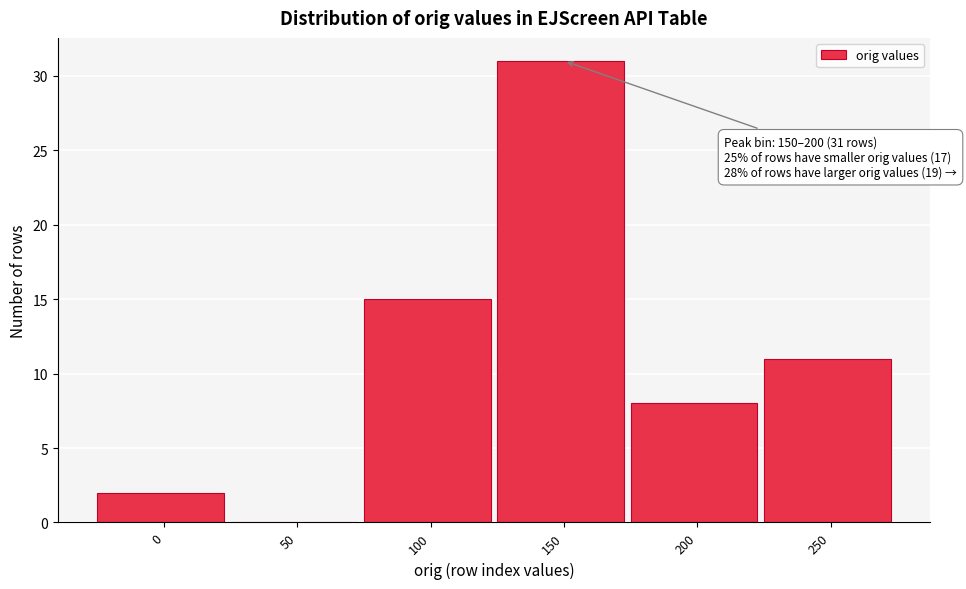

Reading left to right, extract all data points from this chart.

0=2	50=0	100=15	150=31	200=8	250=11